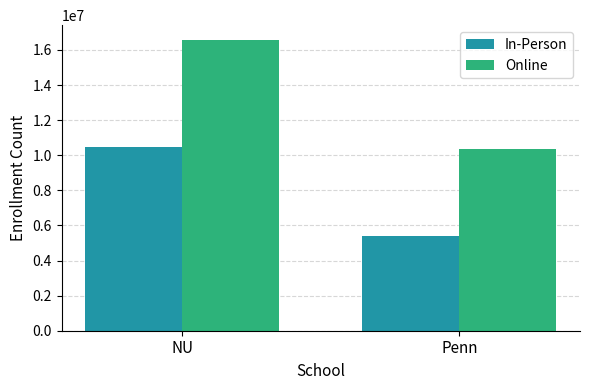

What is the difference between the highest and lowest values at Penn?

4957581